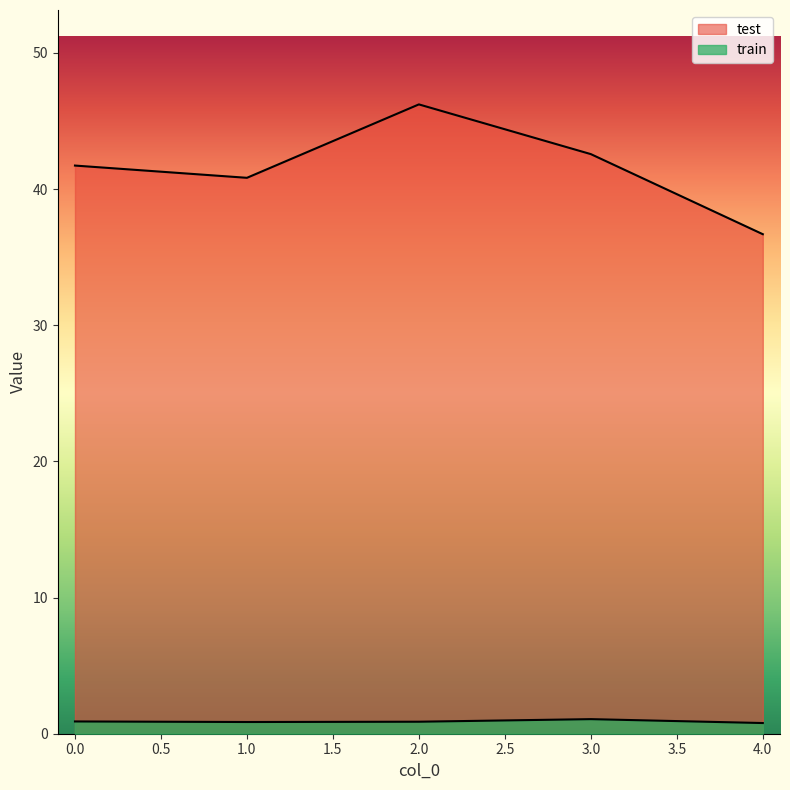

Which label corresponds to the smallest value in the chart?

4